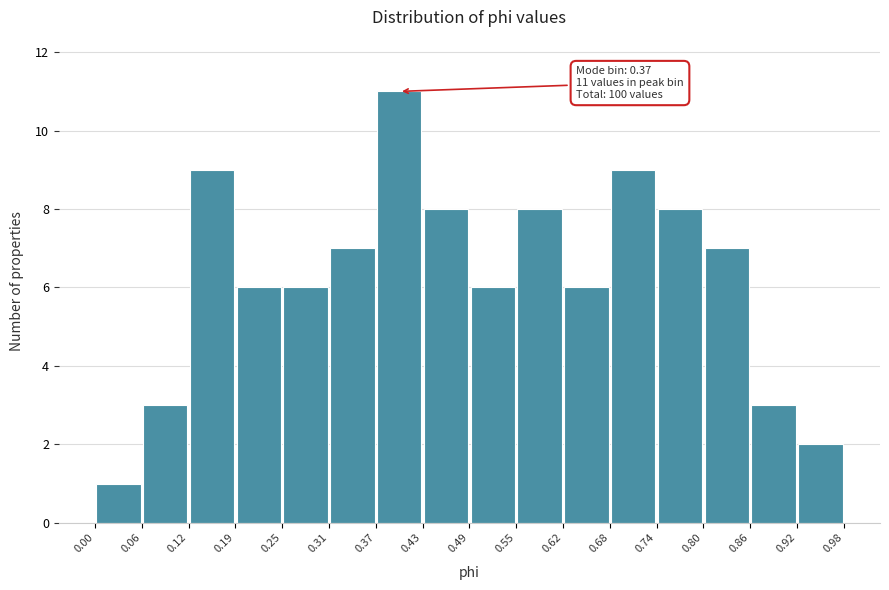

Which range on the x-axis has the tallest bar?

0.37 to 0.43